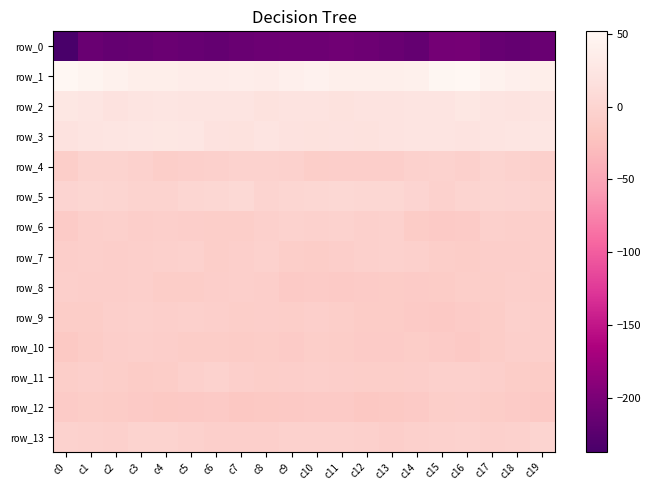

Rank the series by their maximum value, from highest to lowest.

row_1, row_2, row_3, row_5, row_13, row_4, row_11, row_6, row_7, row_9, row_8, row_10, row_12, row_0